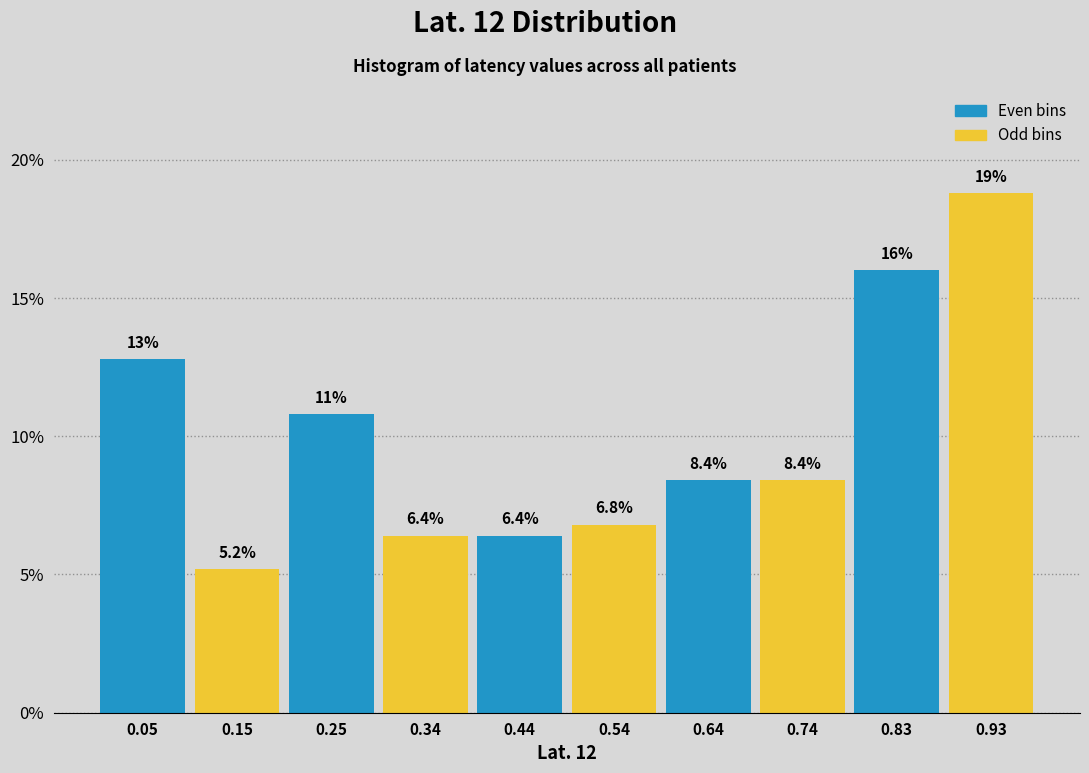

Over which range of the x-axis is the bar tallest?

0.882 to 0.980